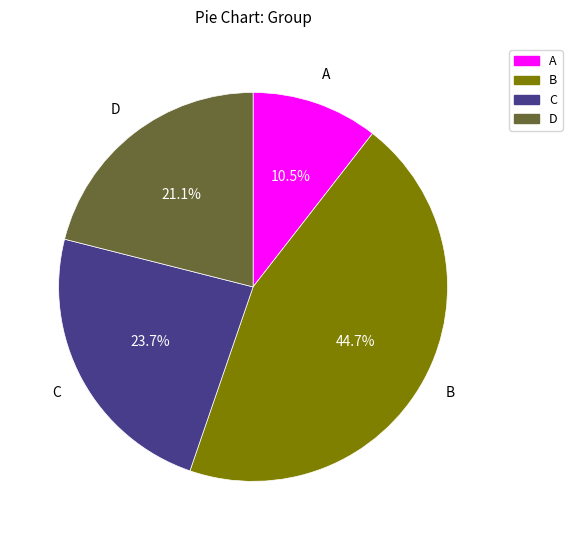

How much of the chart is everything except B?

55.3%